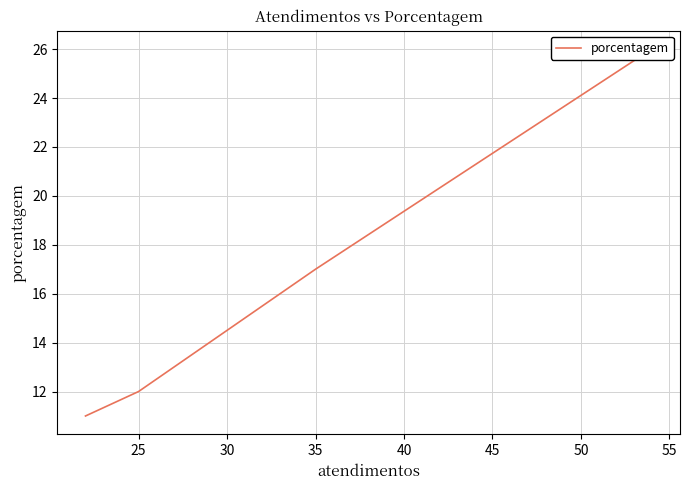

What is the smallest value displayed?

11